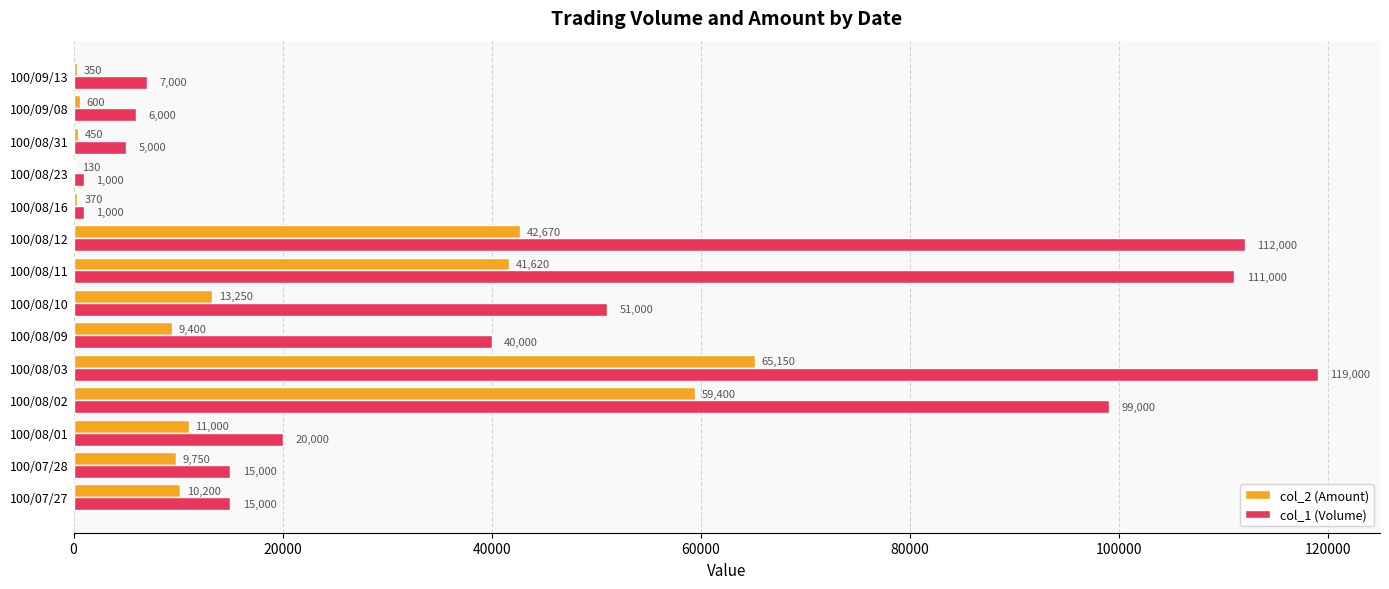

At which label is col_2 (Amount) closest to 32640?

100/08/11